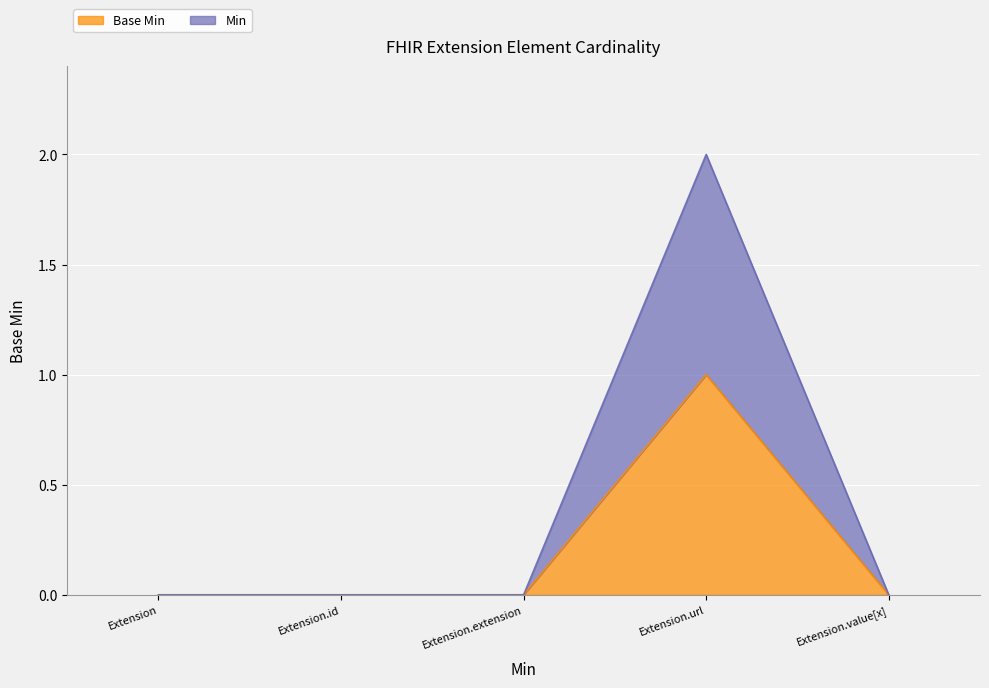

List the labels in order of Min value, largest first.

Extension.url, Extension, Extension.id, Extension.extension, Extension.value[x]